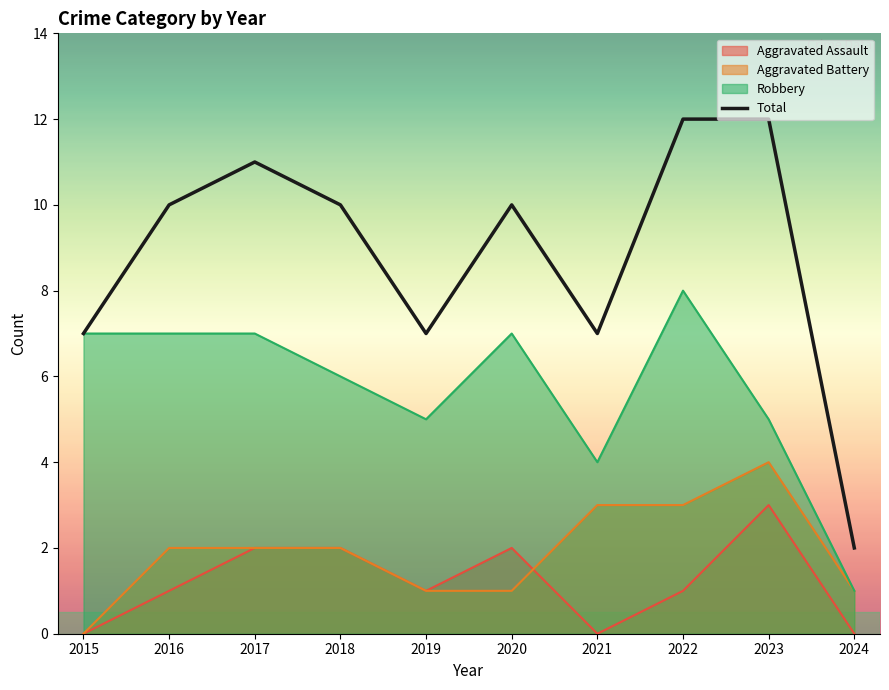

At which category does the data reach its first local valley?

2019